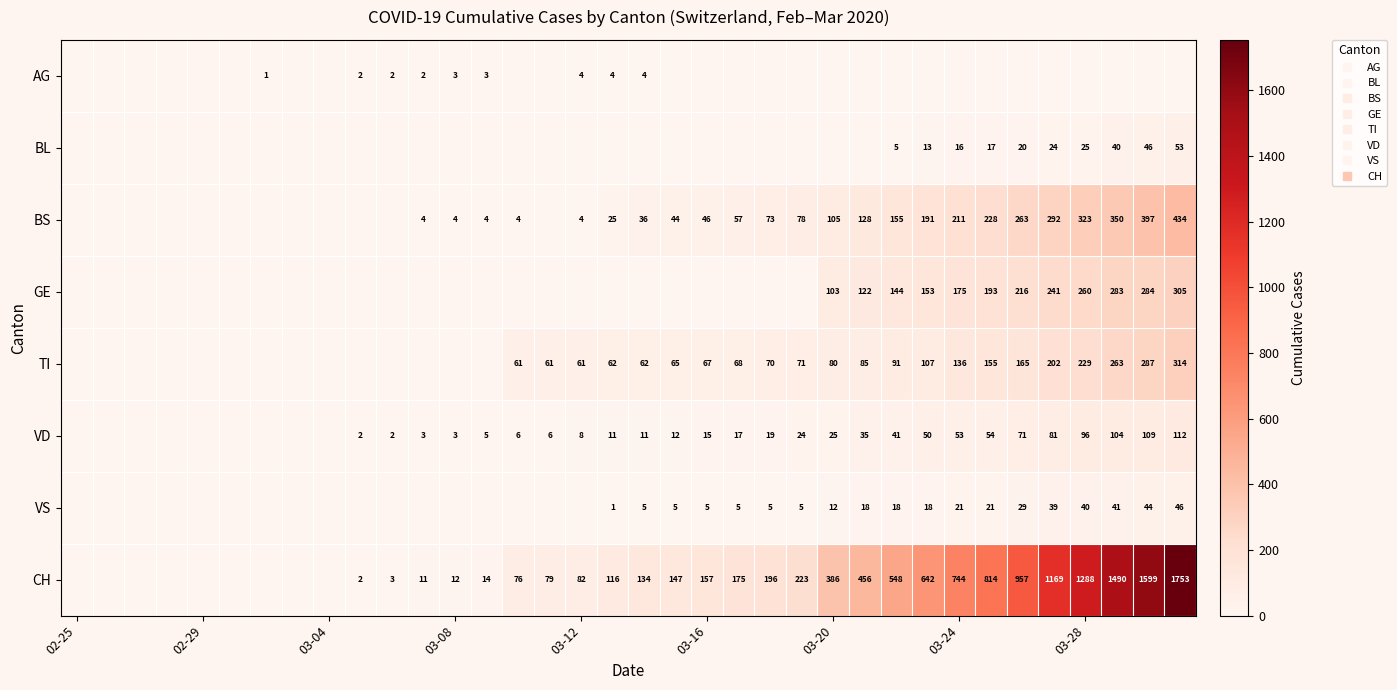

True or false: BS has a value of 136 at 03-24.

False